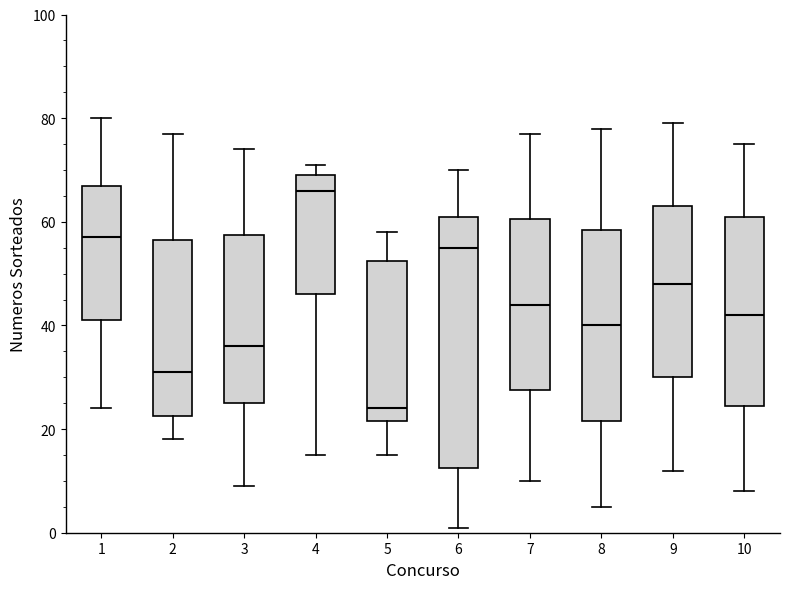

Which box has the lowest median line?

5